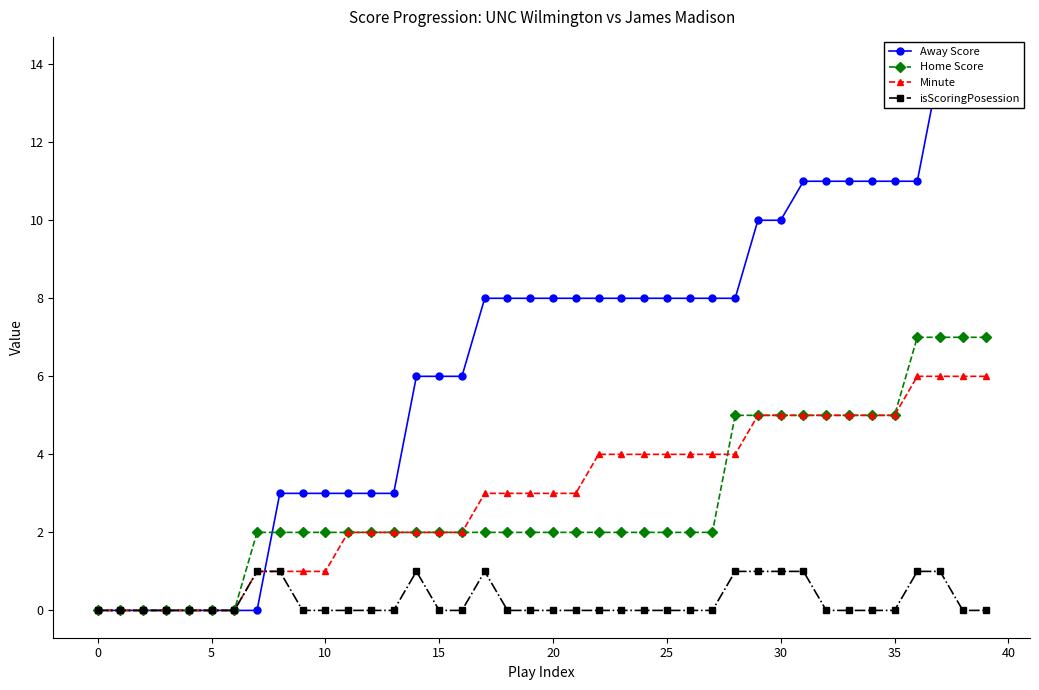

Is it true that Home Score equals 5 at 29?

True